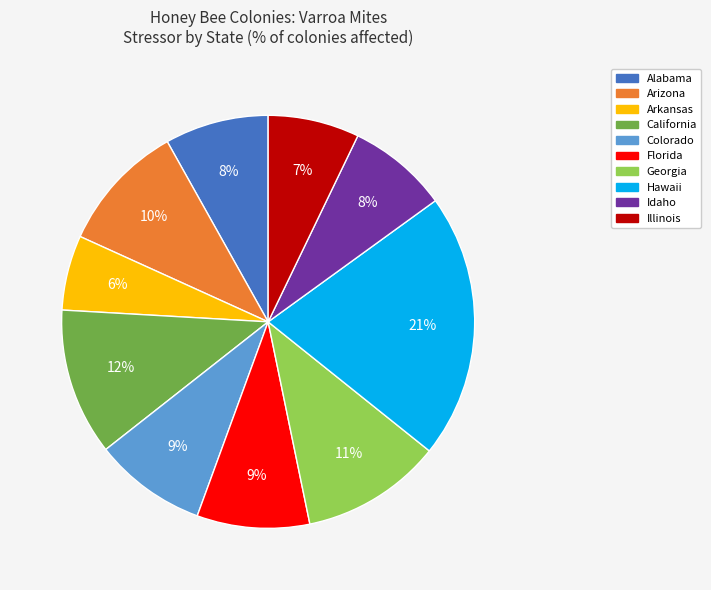

What percentage is the Colorado slice, to the nearest percent?

9%